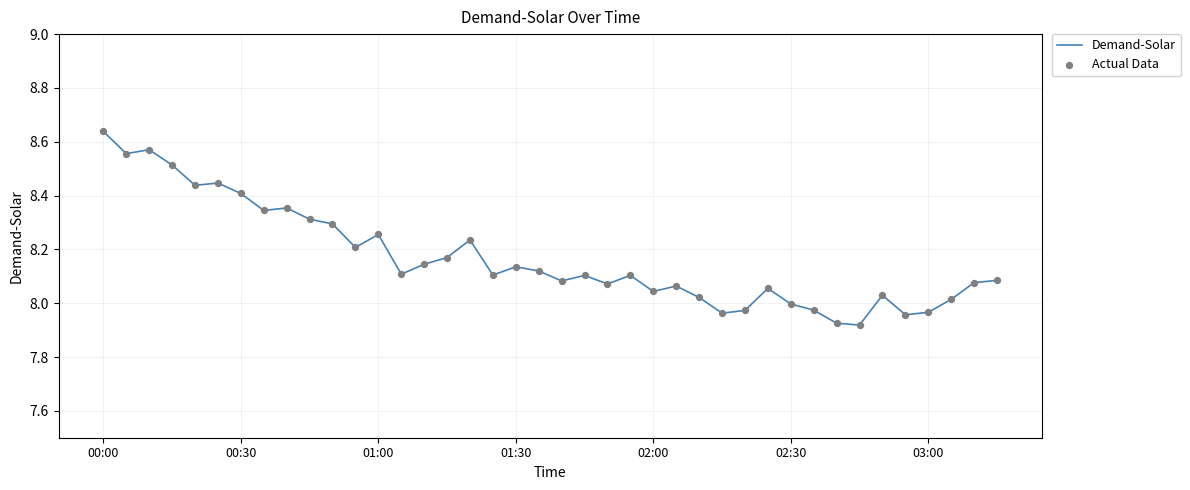

What is the difference between the maximum and minimum values?

0.7